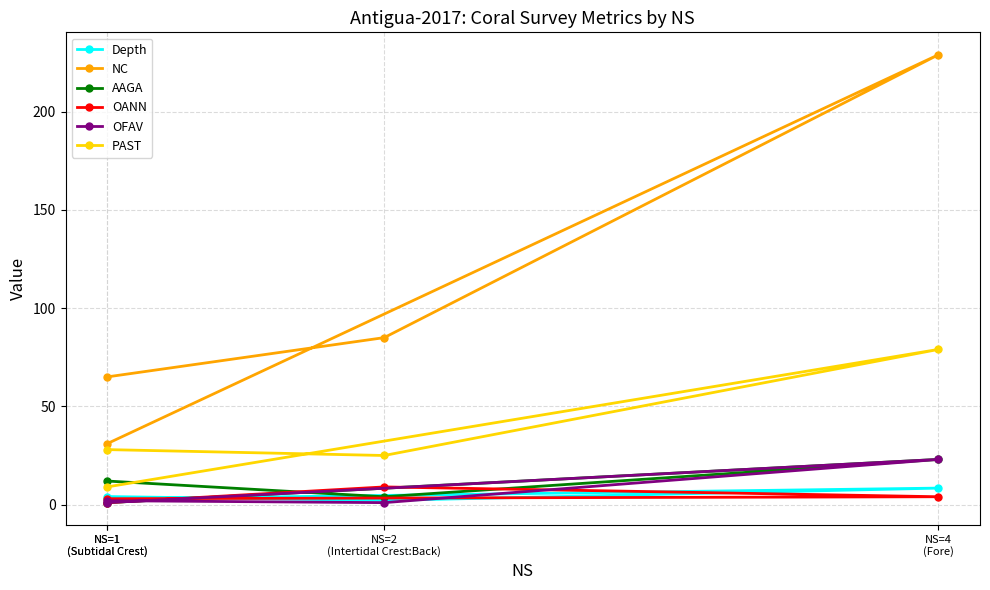

At which label does NC first exceed 85?

NS=4
(Fore)